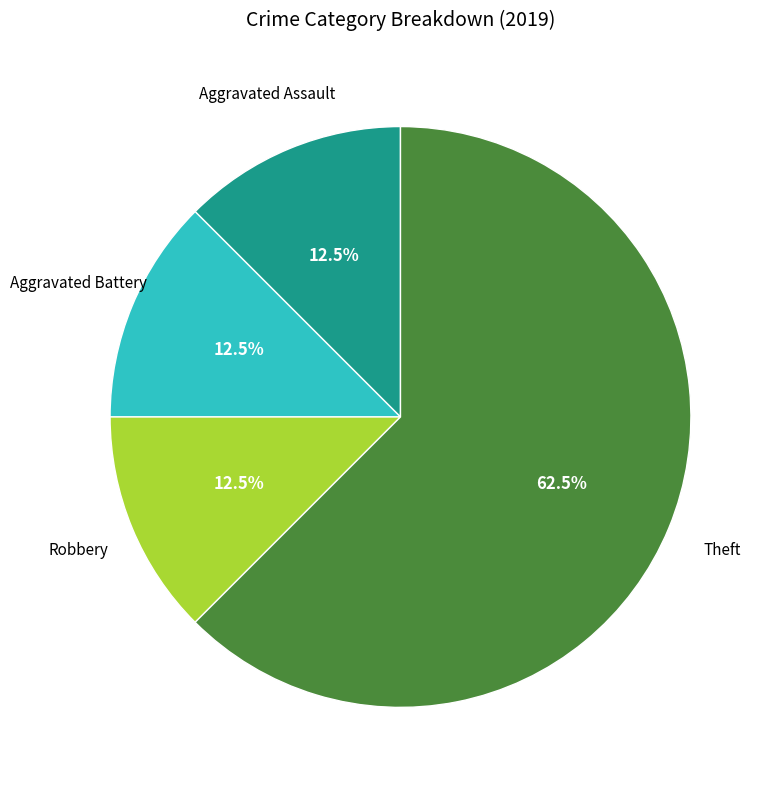

Between Theft and Robbery, which is larger?

Theft